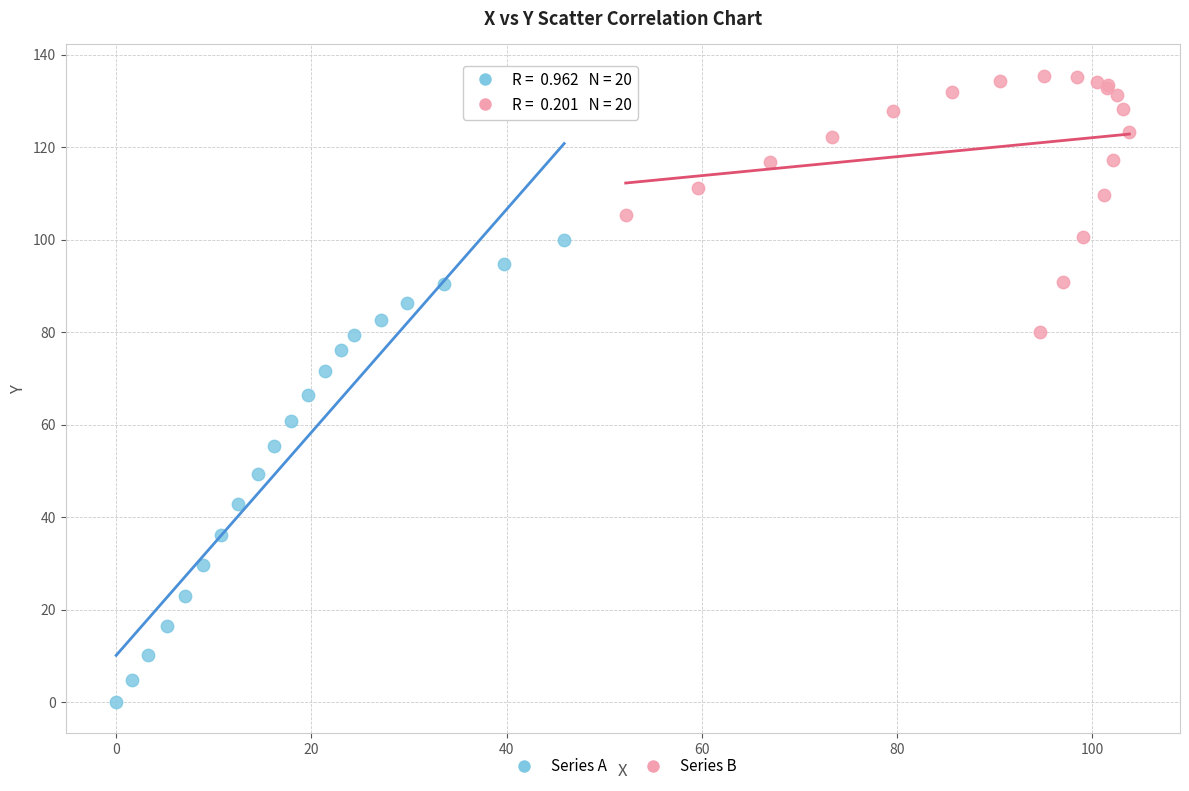

Which series has the largest Y range (max minus min)?

Series A